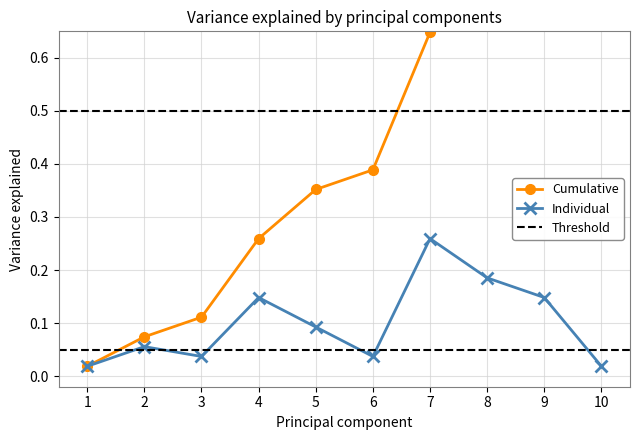

True or false: Cumulative and Individual cross at least once.

False